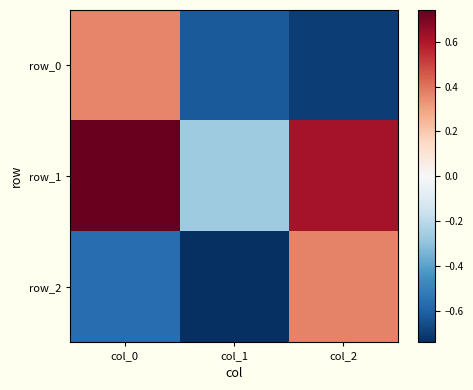

Rank the series by their maximum value, from lowest to highest.

row_0, row_2, row_1